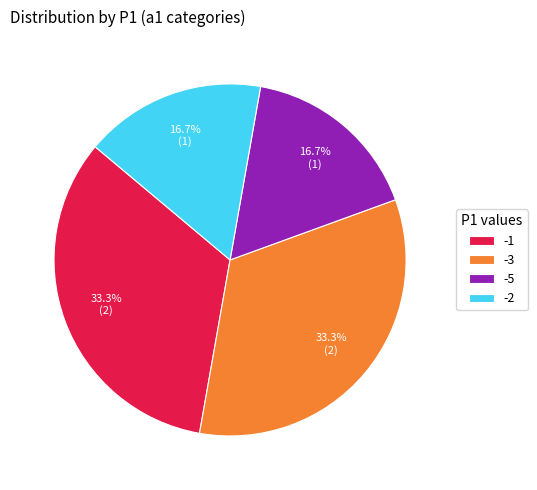

Is it true that -2 is 17% of the pie?

True